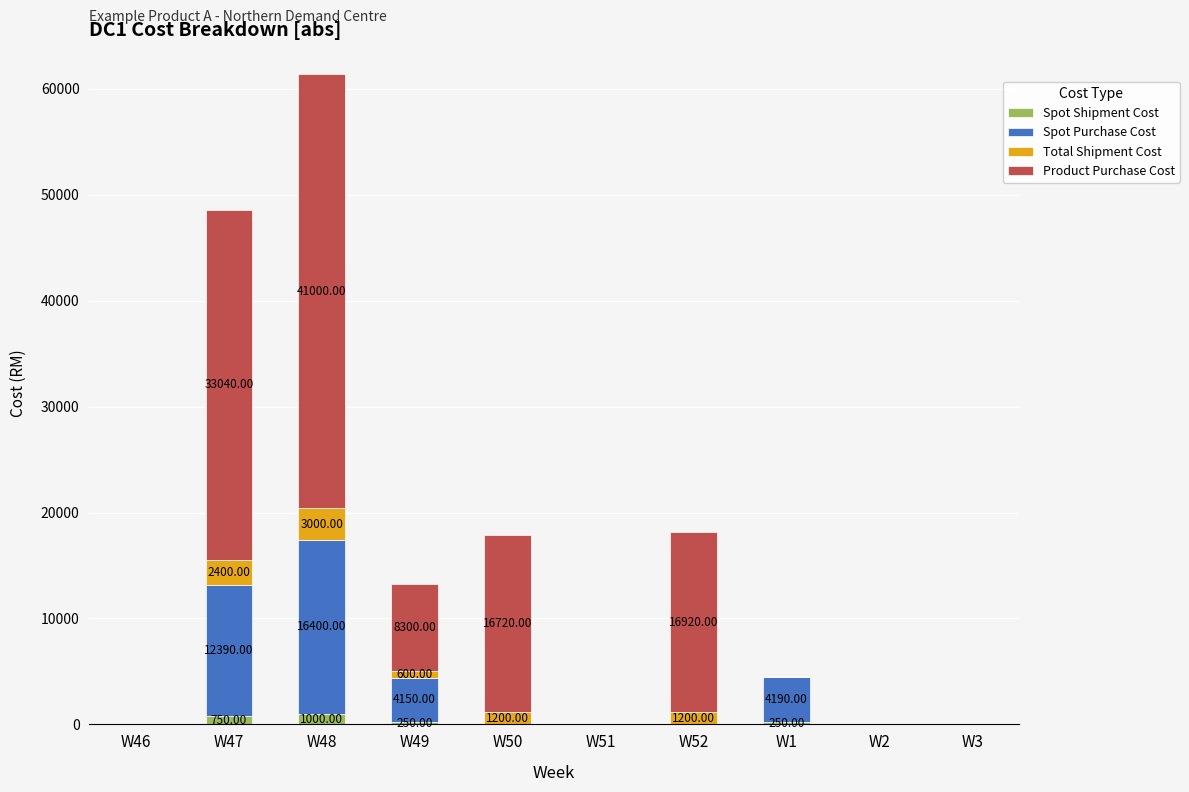

What are all the series names shown in the legend?

Spot Shipment Cost, Spot Purchase Cost, Total Shipment Cost, Product Purchase Cost